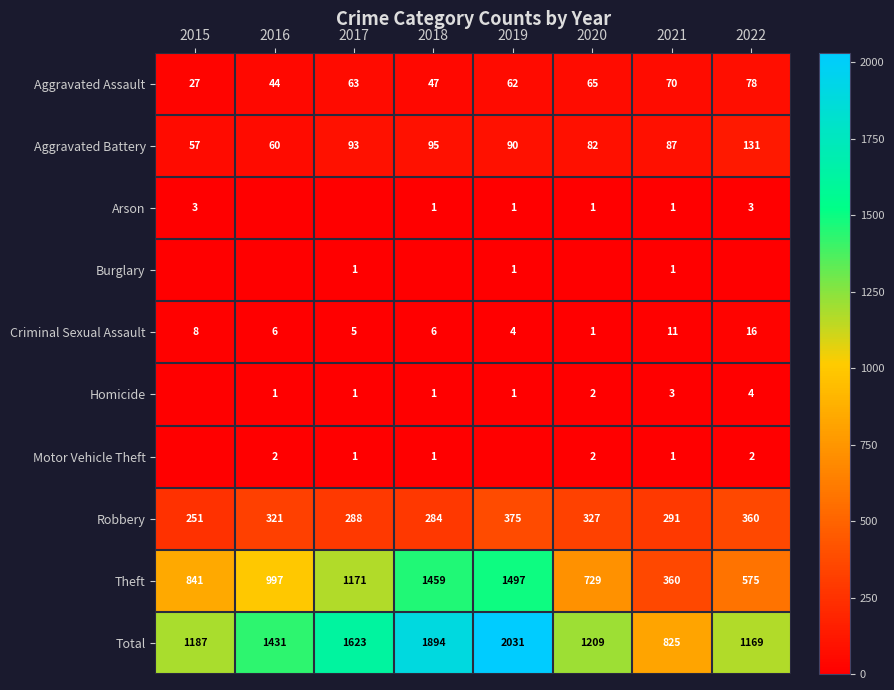

The Homicide series shows 1 at 2017. True or false?

True